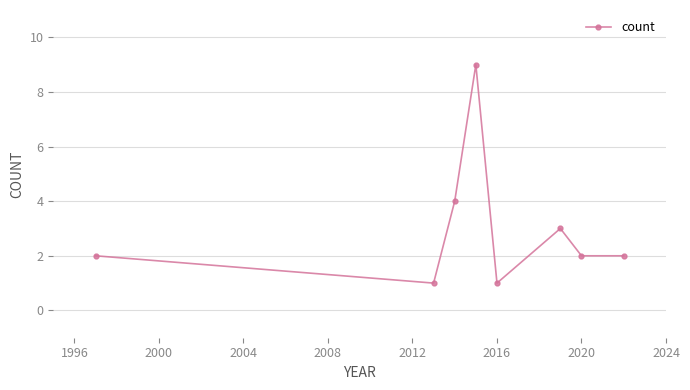

True or false: there are more than 2 points higher than both neighbors.

False